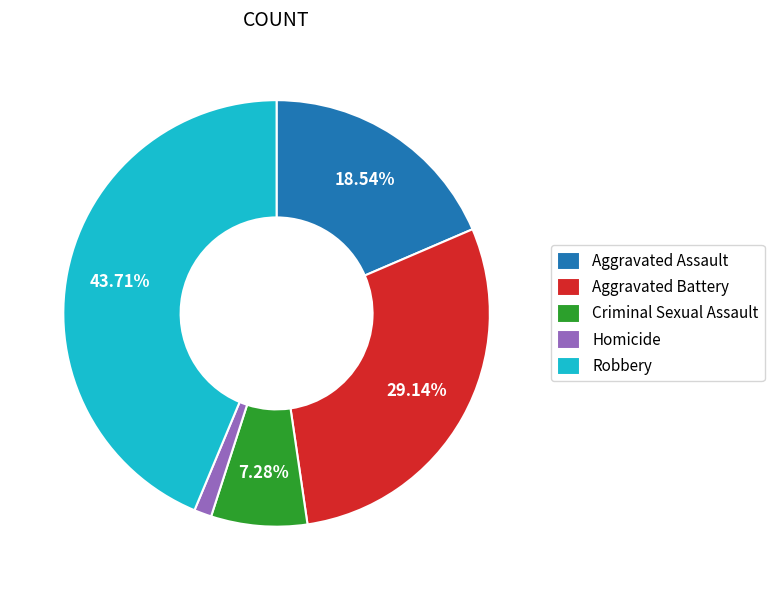

What is the ratio of the value at Aggravated Battery to the value at Aggravated Assault?

1.6